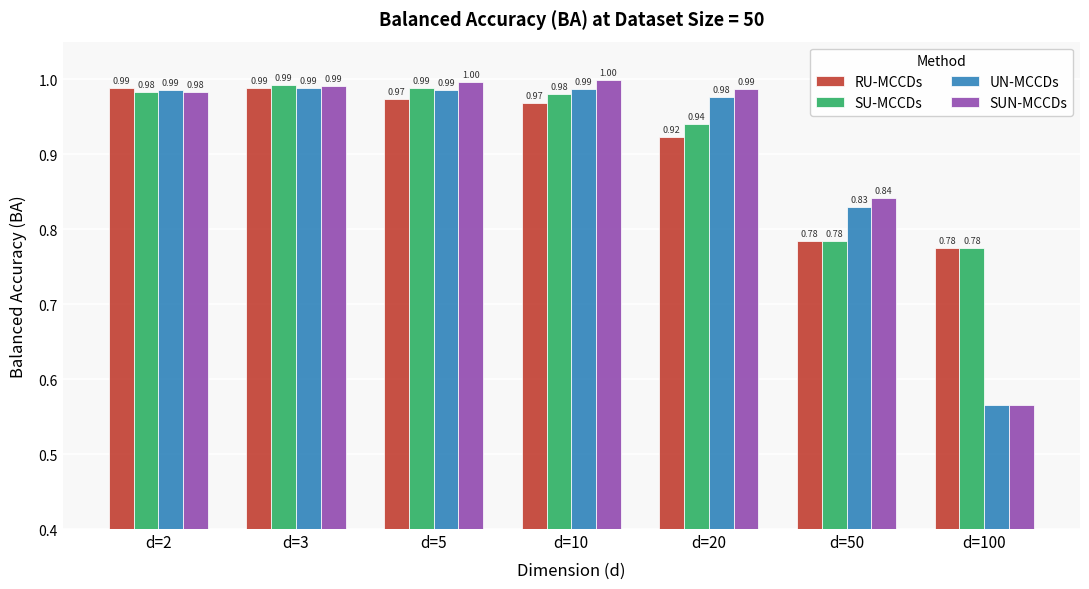

What is the sum of the UN-MCCDs values at d=50 and d=5?

1.8